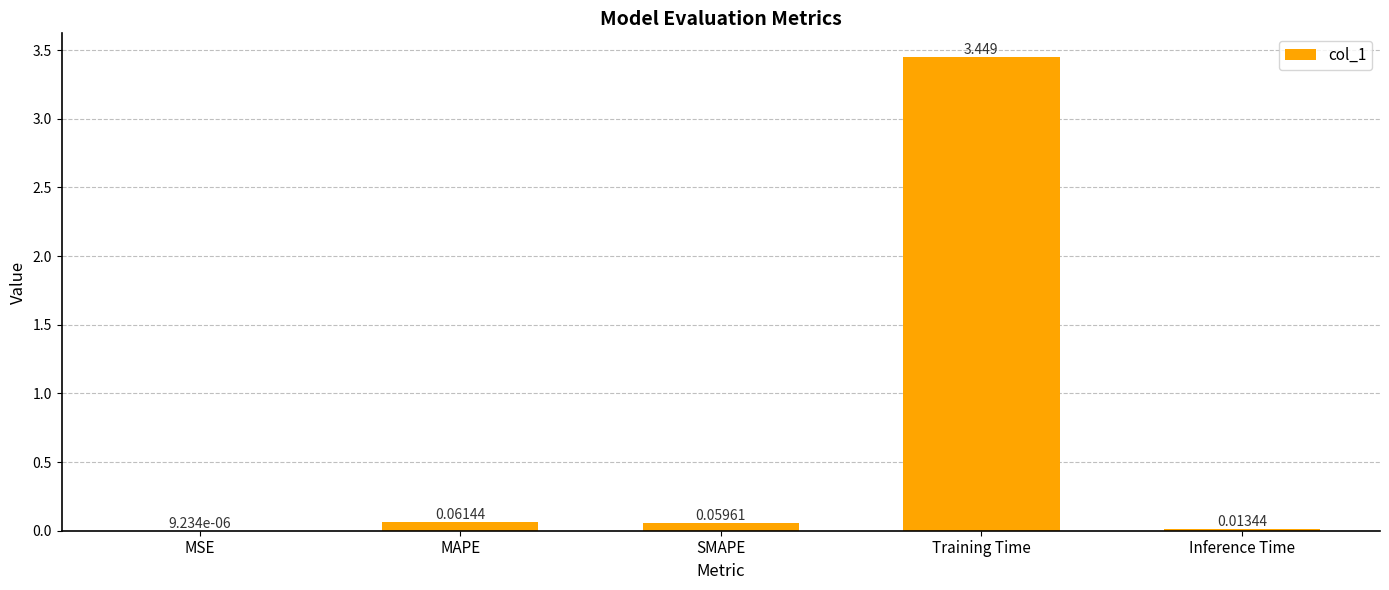

Between Training Time and MSE, which is larger?

Training Time